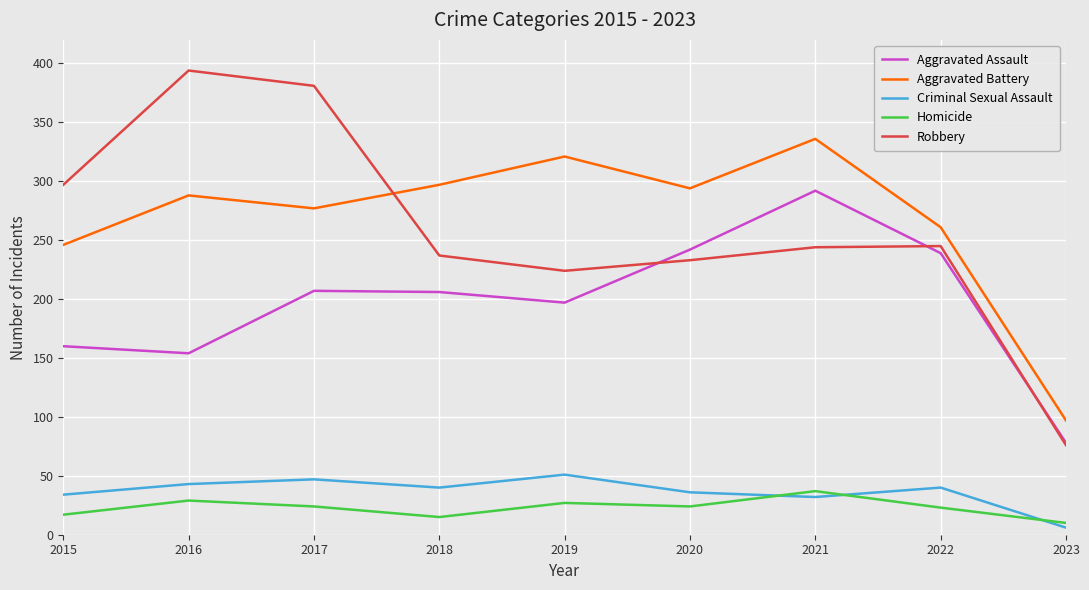

Rank the series at 2018 from lowest to highest value.

Homicide, Criminal Sexual Assault, Aggravated Assault, Robbery, Aggravated Battery